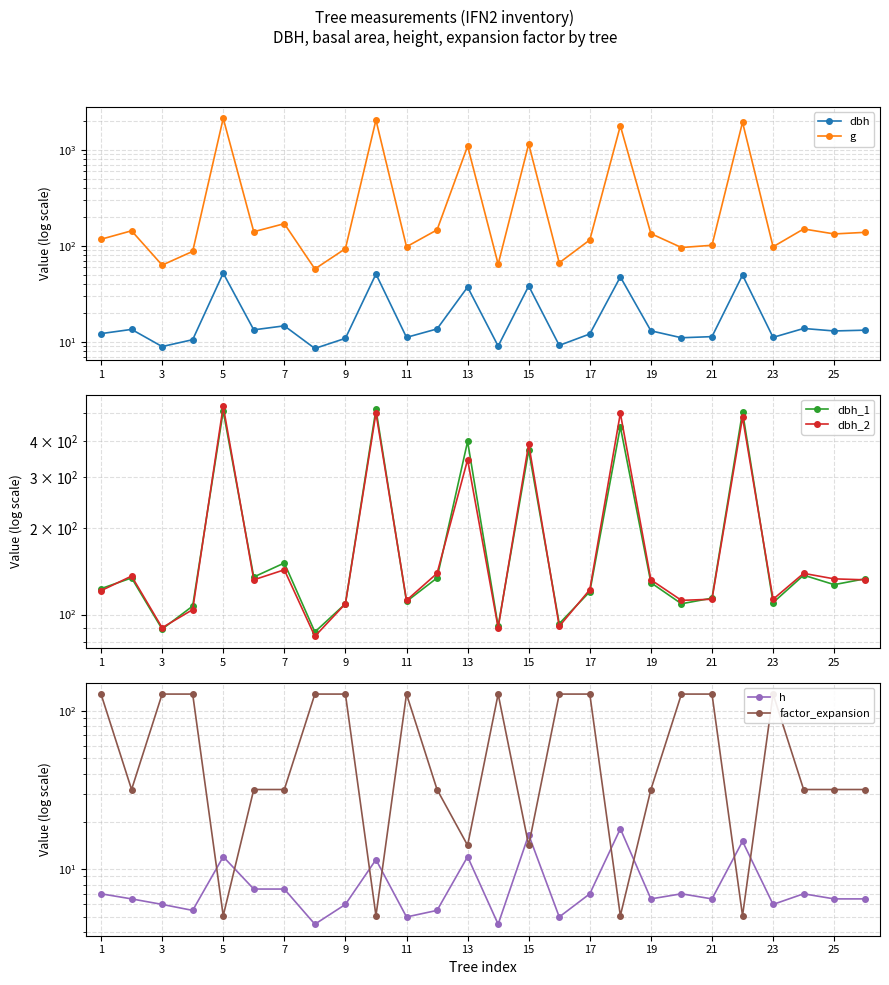

At how many categories does at least one series exceed 1823?

3